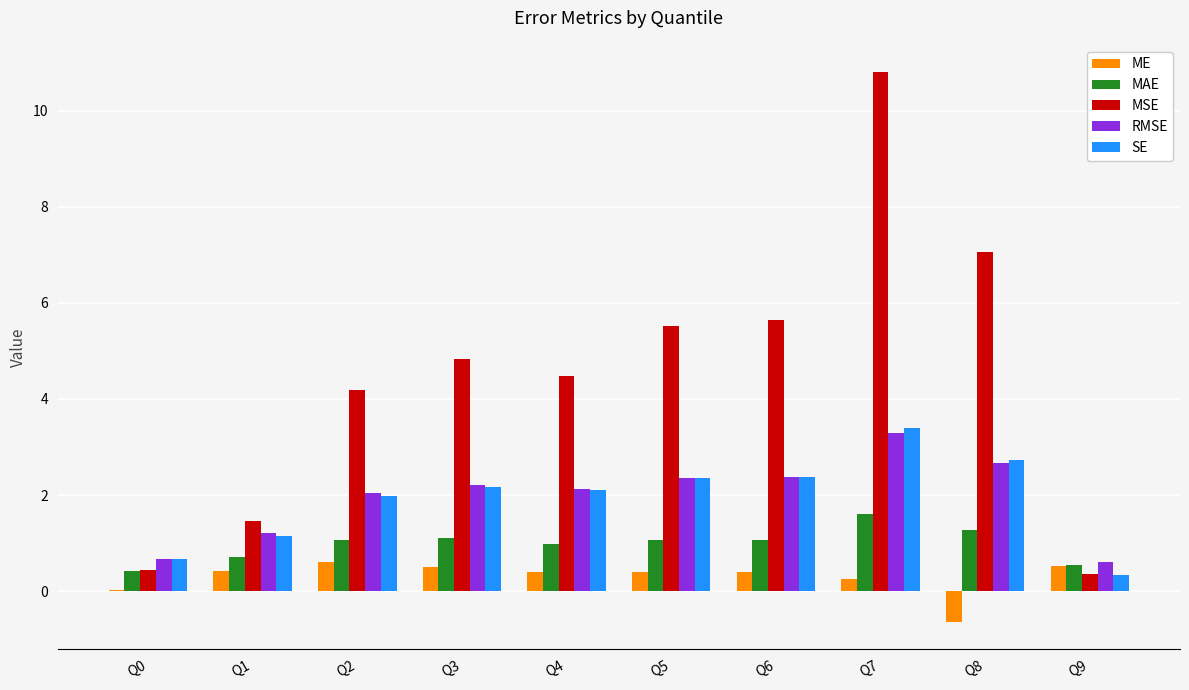

What is the sum of all MSE values?

44.8